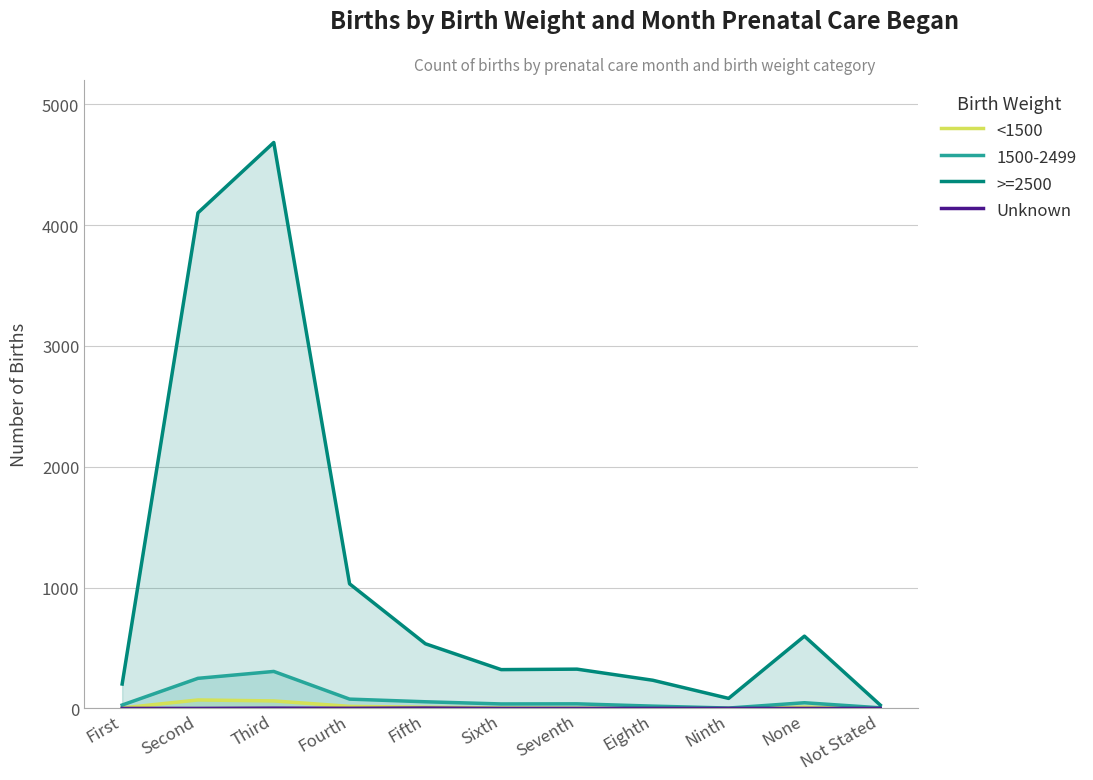

What position from the right is Ninth?

3